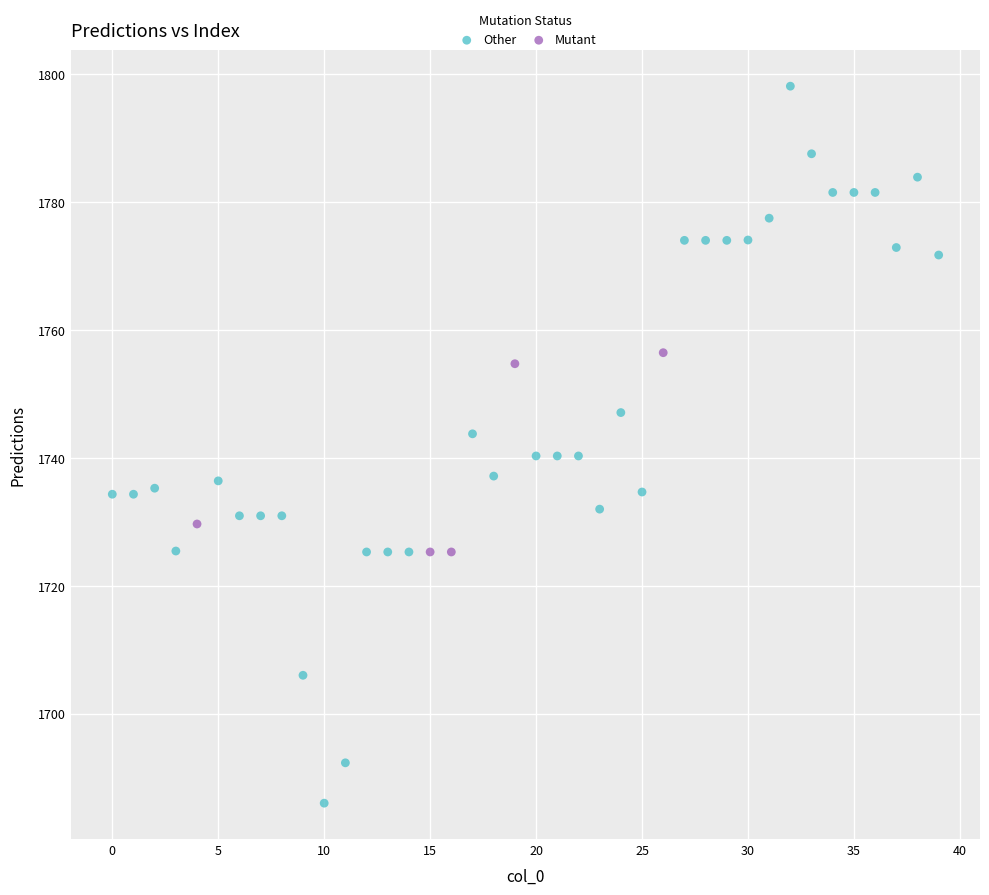

Which series has the largest Y range (max minus min)?

Other